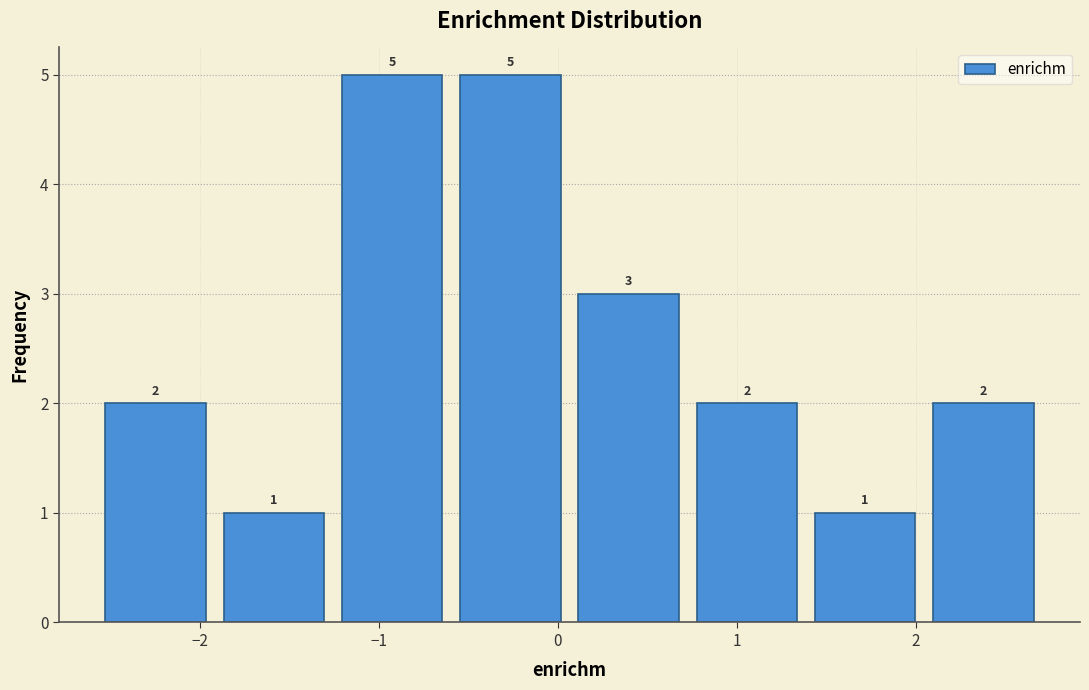

How tall is the bar that spans 1.4 to 2.0 on the x-axis? The bar edges are not printed on the chart, so give them approximately, as read against the axis.

1